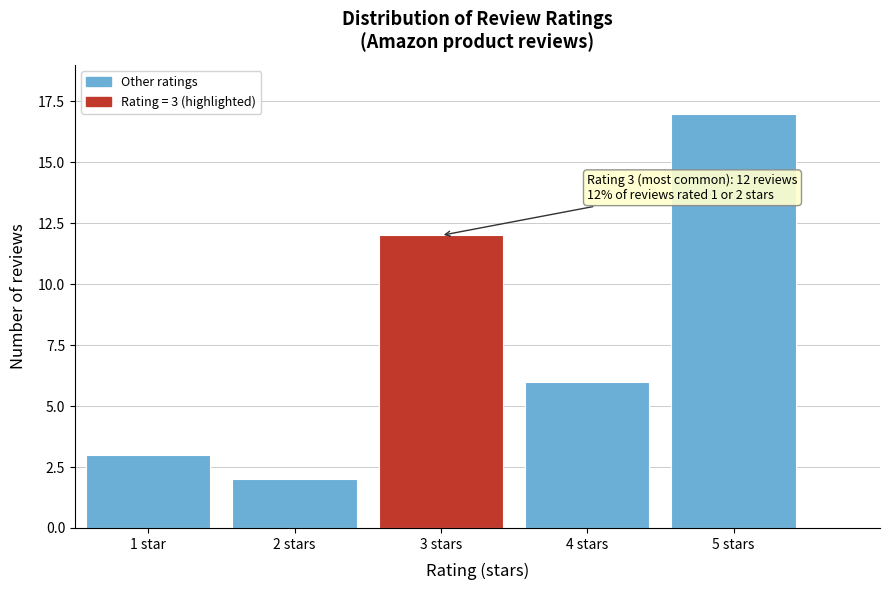

Reading left to right, list all the values displayed in this chart.

1 star=3	2 stars=2	3 stars=12	4 stars=6	5 stars=17